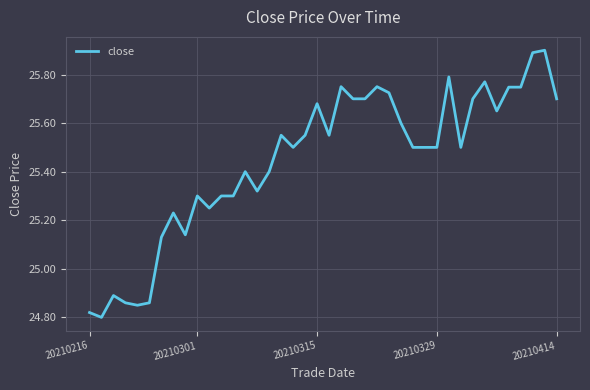

What is the greatest value displayed?

25.9